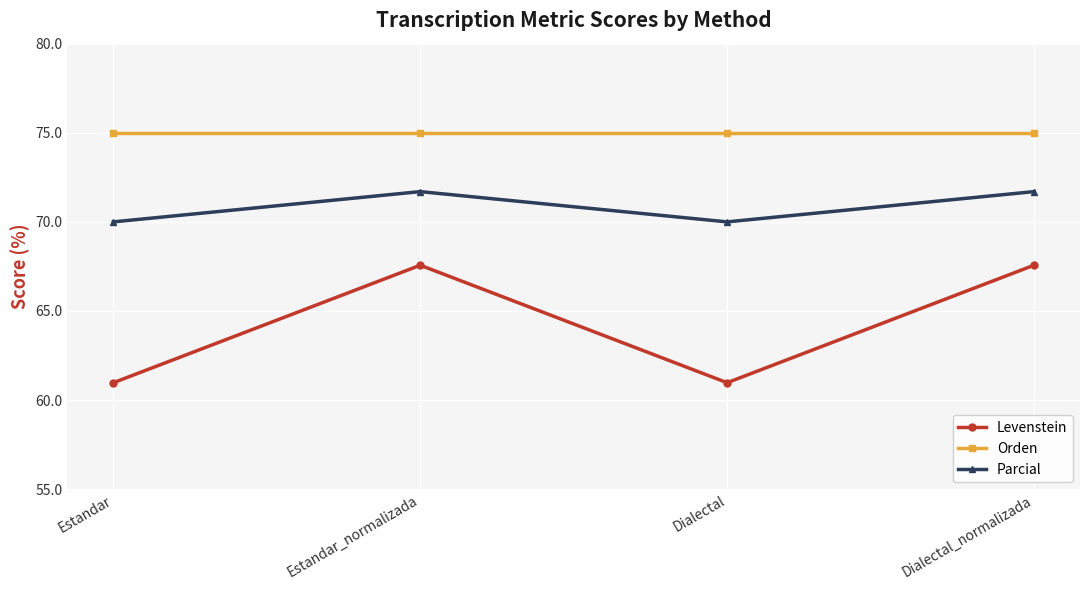

Reading left to right, transcribe all the data shown in this chart.

Levenstein: Estandar=61.0	Estandar_normalizada=67.6	Dialectal=61.0	Dialectal_normalizada=67.6
Orden: Estandar=75.0	Estandar_normalizada=75.0	Dialectal=75.0	Dialectal_normalizada=75.0
Parcial: Estandar=70.0	Estandar_normalizada=71.7	Dialectal=70.0	Dialectal_normalizada=71.7